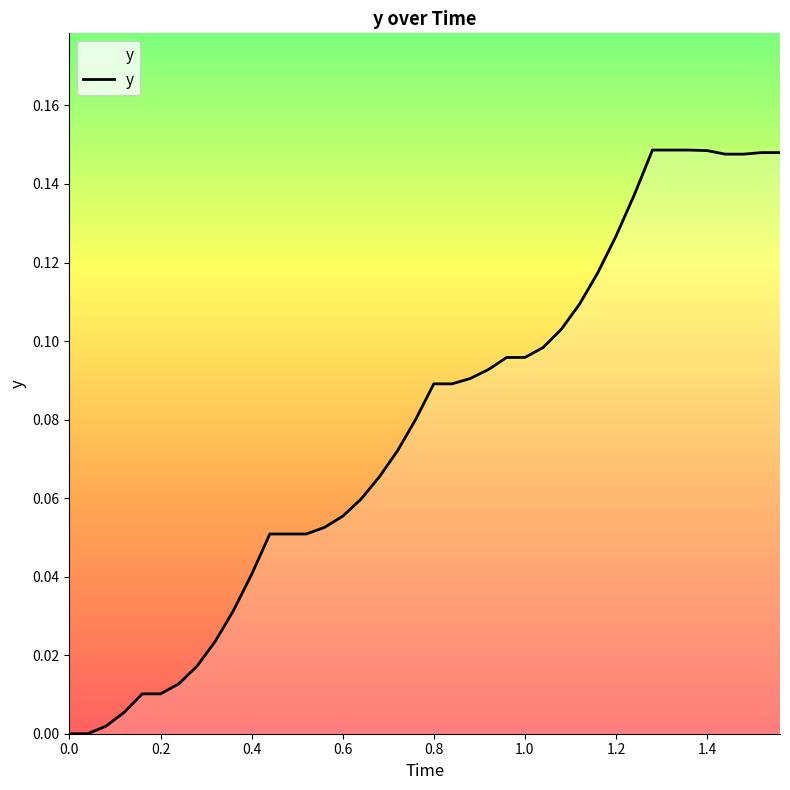

Does the chart display data point markers on the line(s)?

No